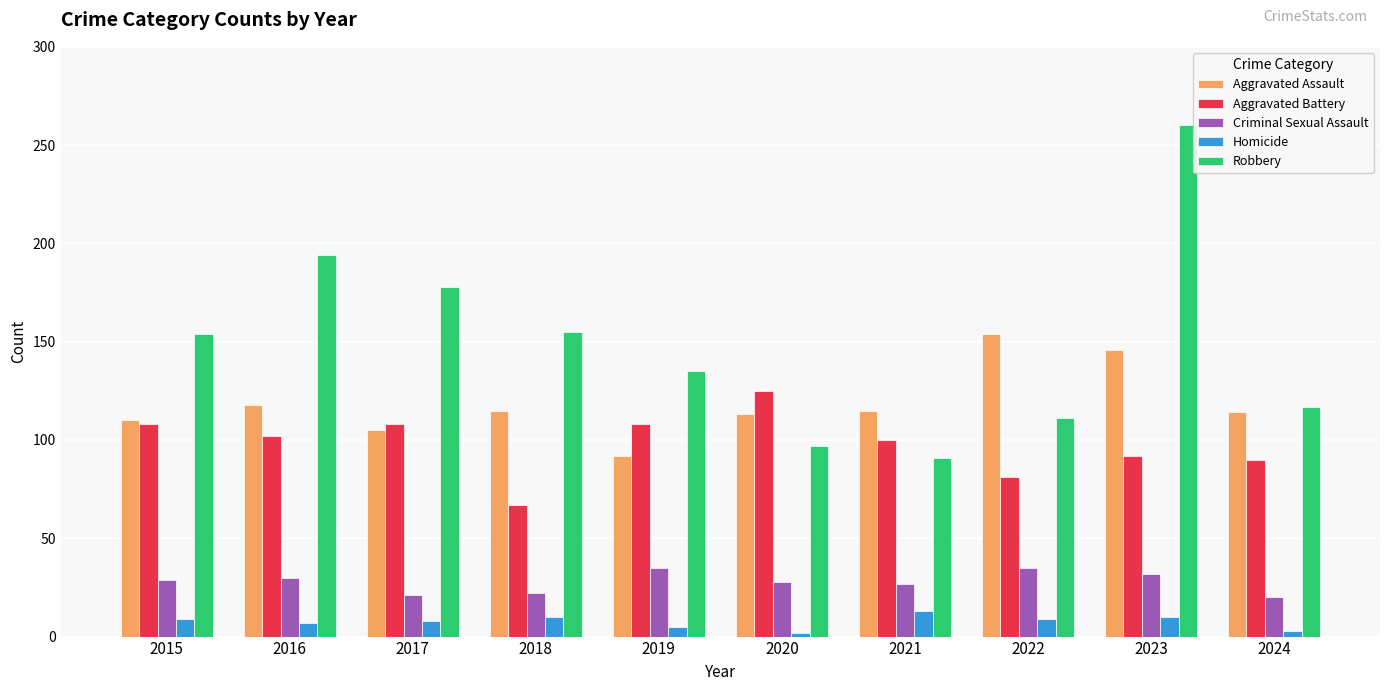

At which label does Aggravated Assault first exceed 115?

2016